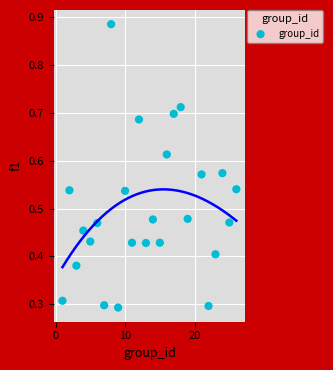

What is the range of X values (max minus min)?

25.0